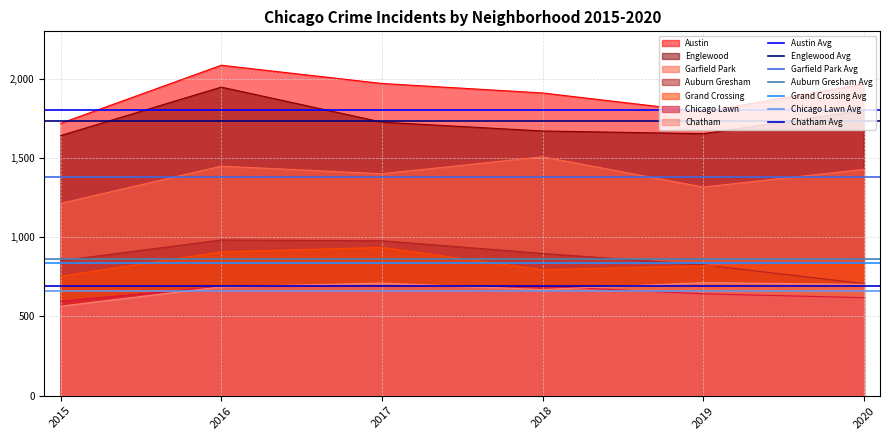

The value of Auburn Gresham at 2016 is 1668. True or false?

False